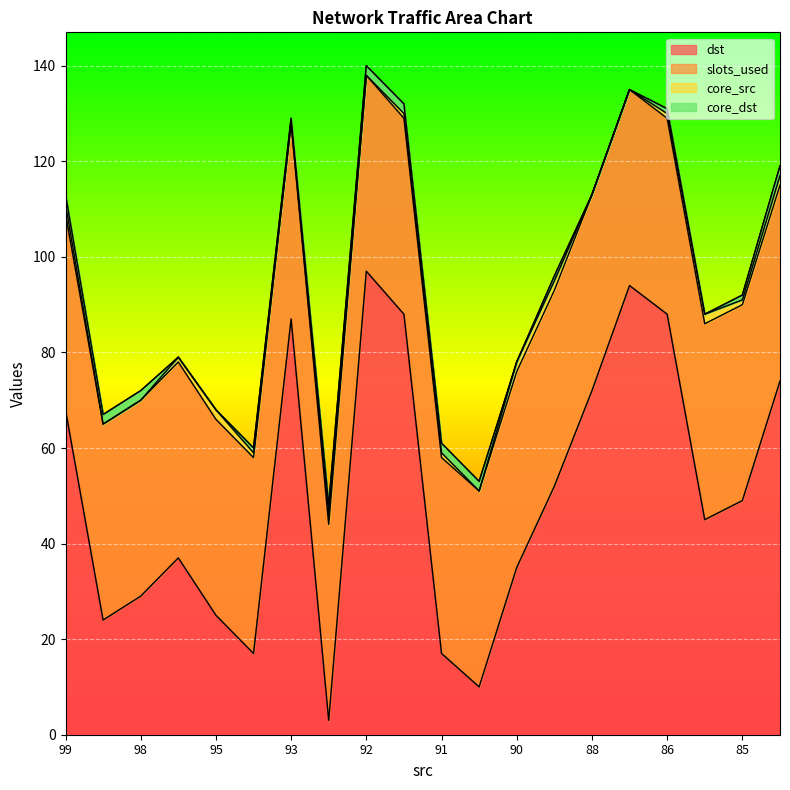

Which series has the widest spread of values?

dst